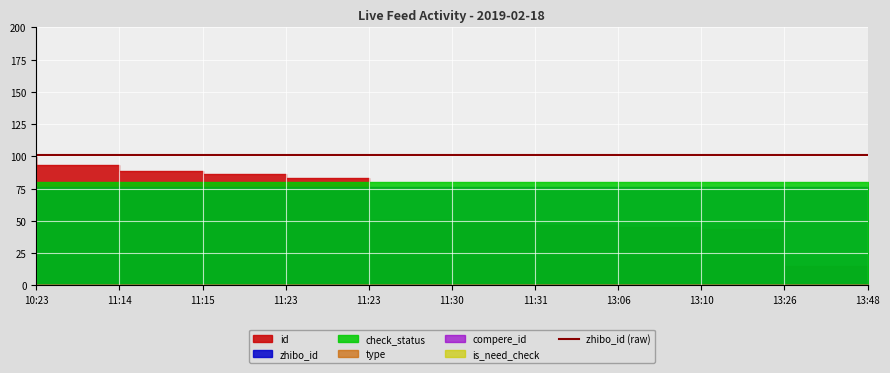

True or false: id has a value of 1697380 at 10:23.

False